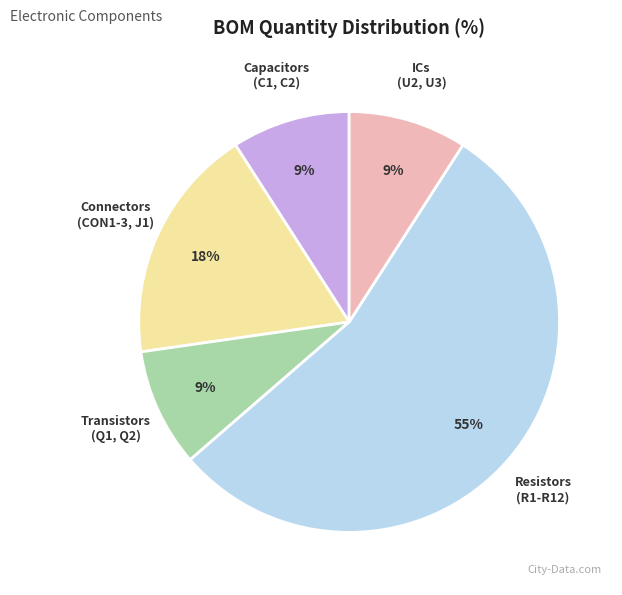

To the nearest percent, what is the average slice percentage?

20%